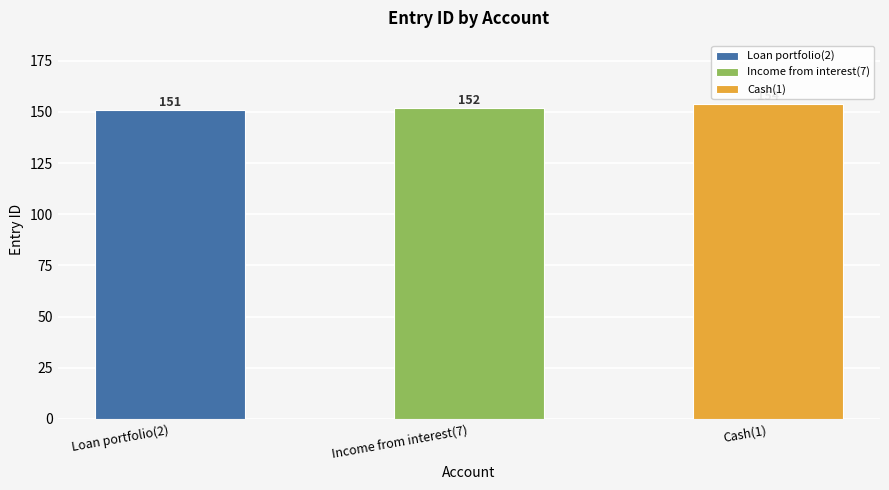

What is the greatest value displayed?

154